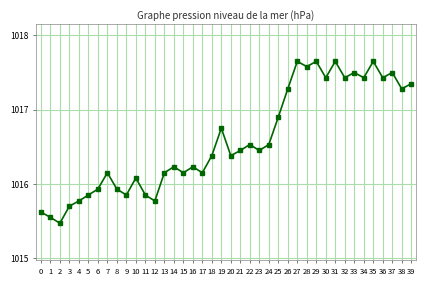

Which has a higher value, 19 or 6?

19